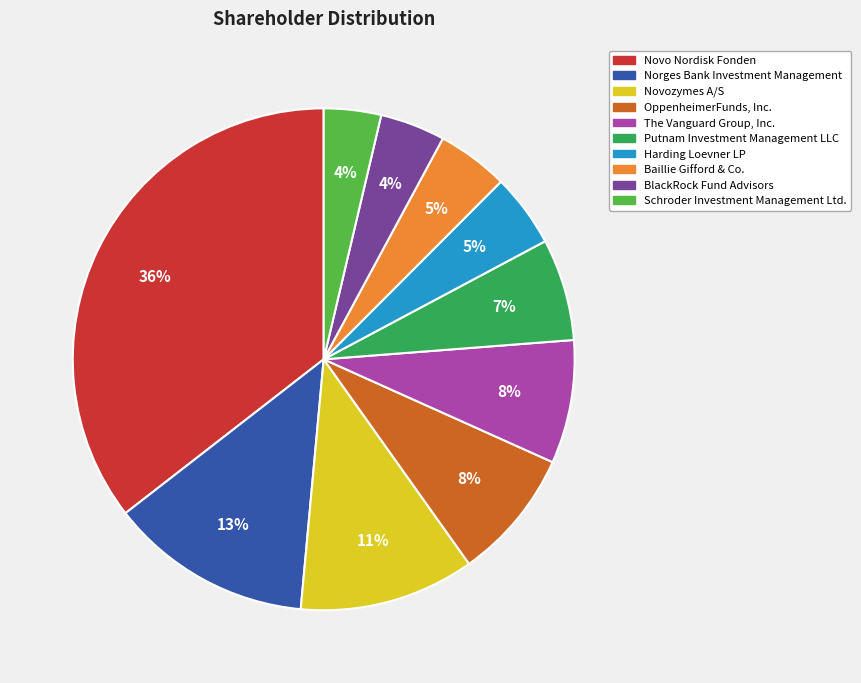

To the nearest percent, what percentage of the pie is BlackRock Fund Advisors?

4%